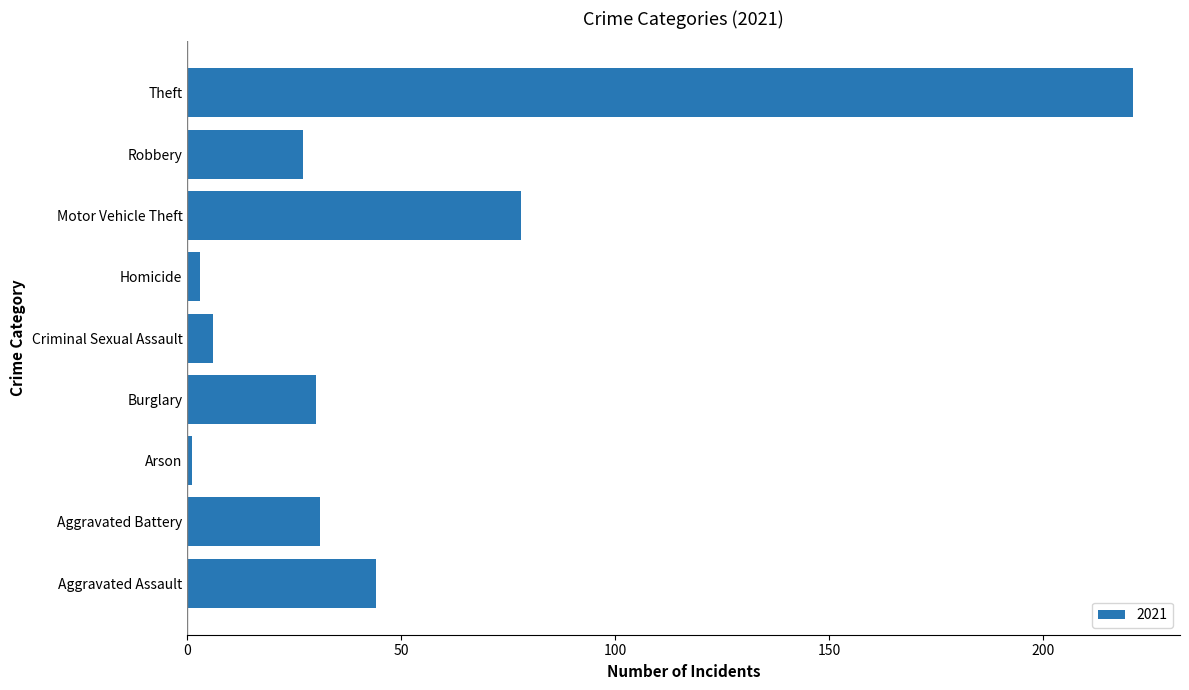

What is the maximum value shown in the chart?

221